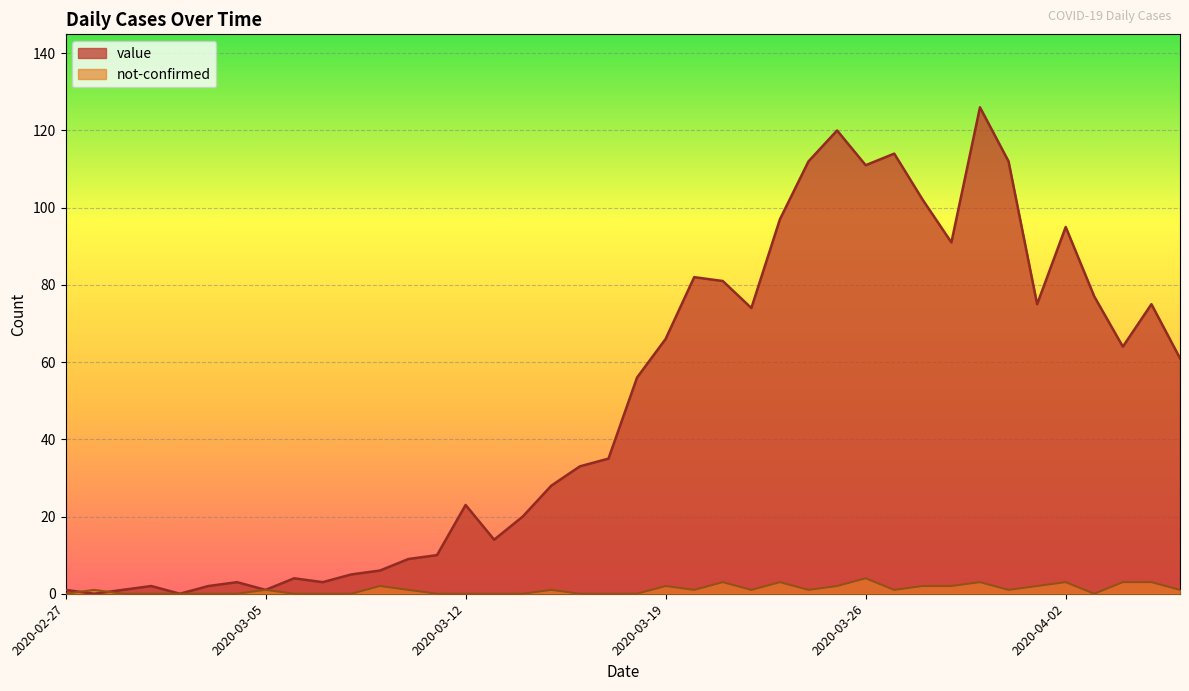

What is the sum of the not-confirmed values at 2020-03-04 and 2020-04-06?

1